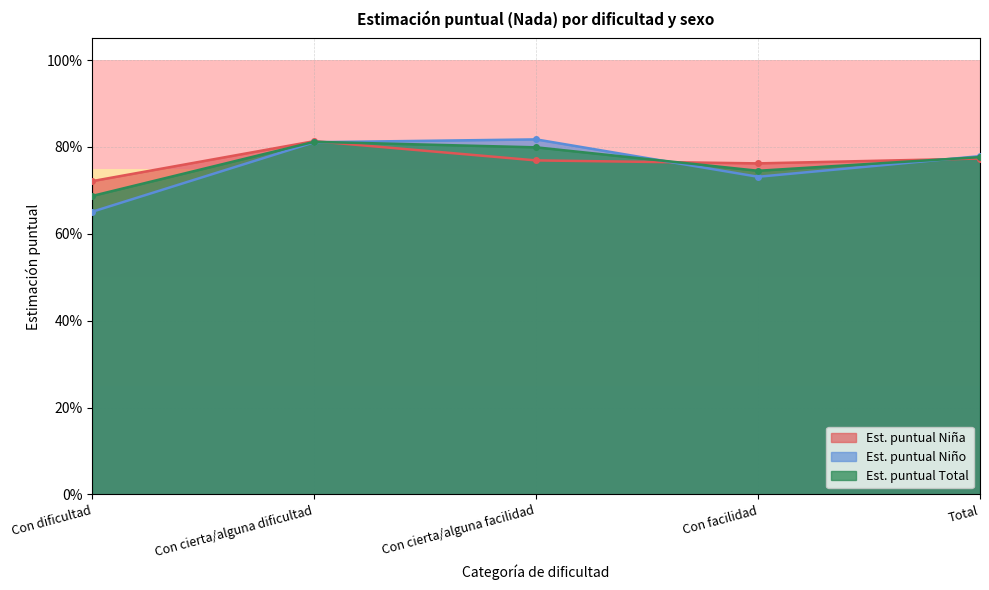

How many Est. puntual Total values are between 0 and 1?

5